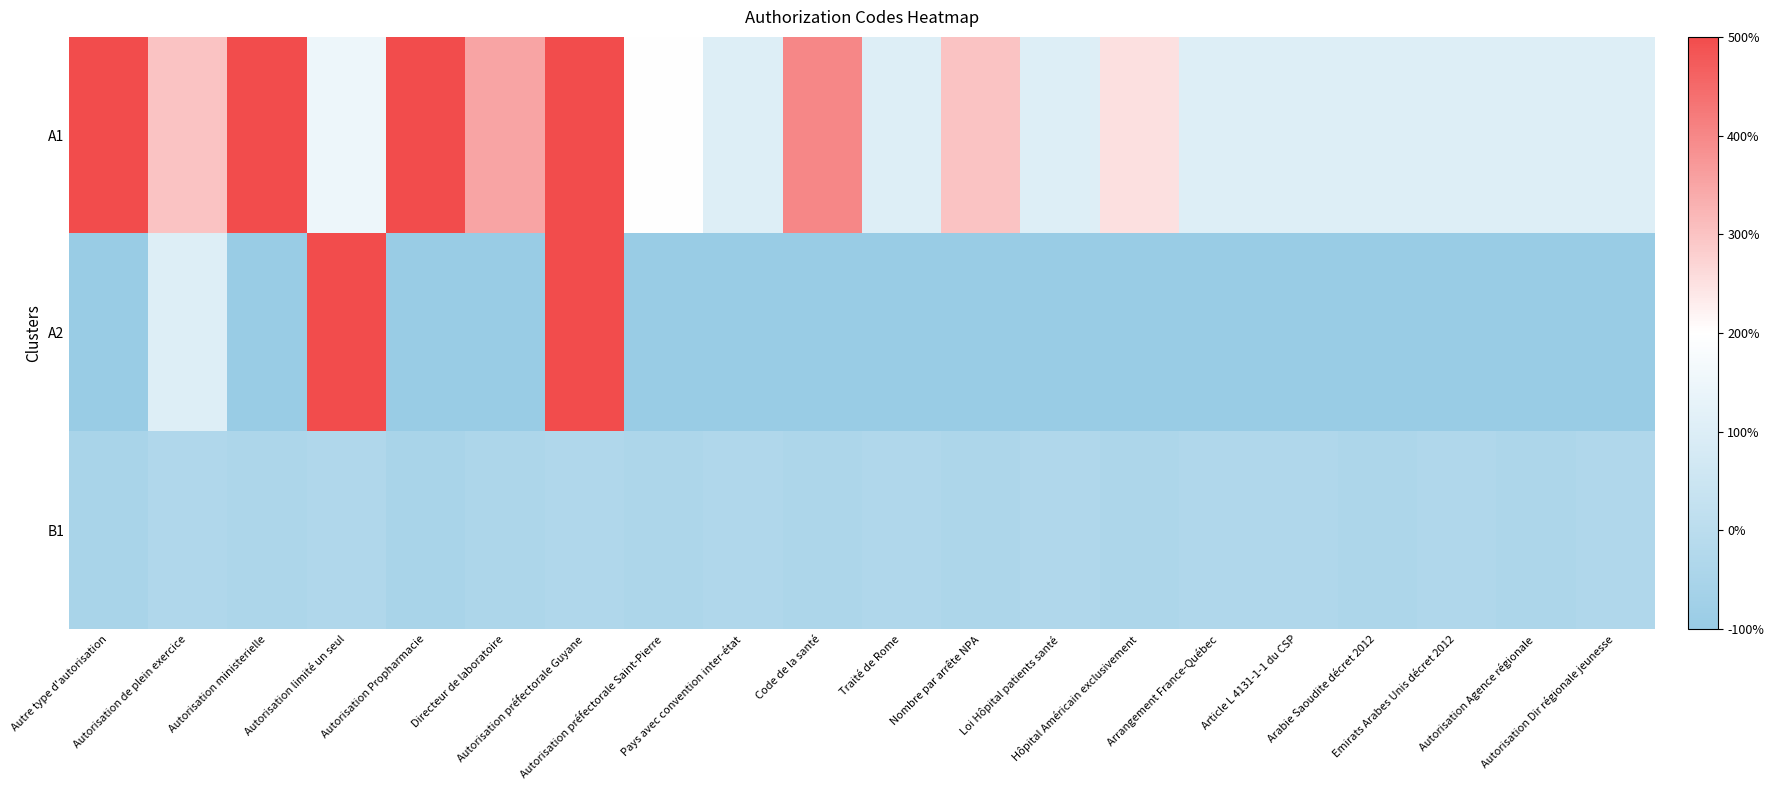

Between Autorisation ministerielle and Code de la santé, which is larger?

Autorisation ministerielle